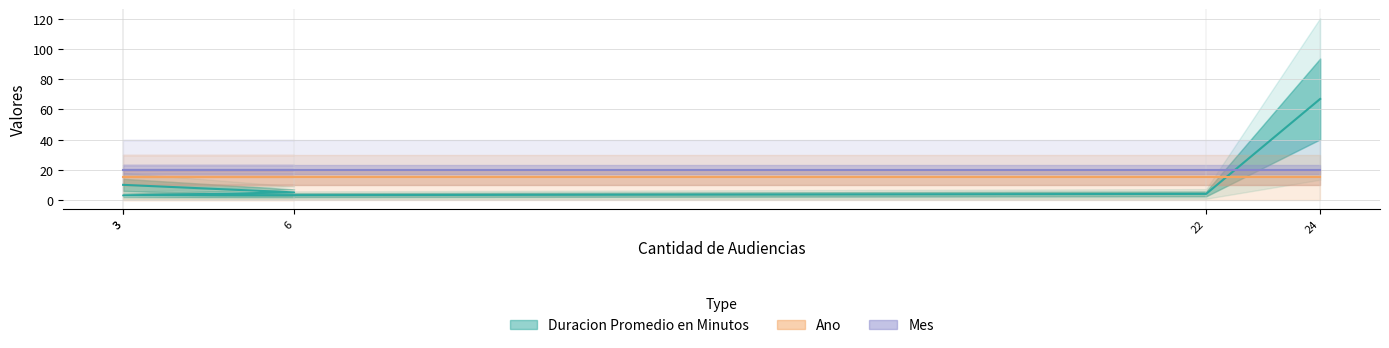

True or false: Mes and Ano intersect in this chart.

False